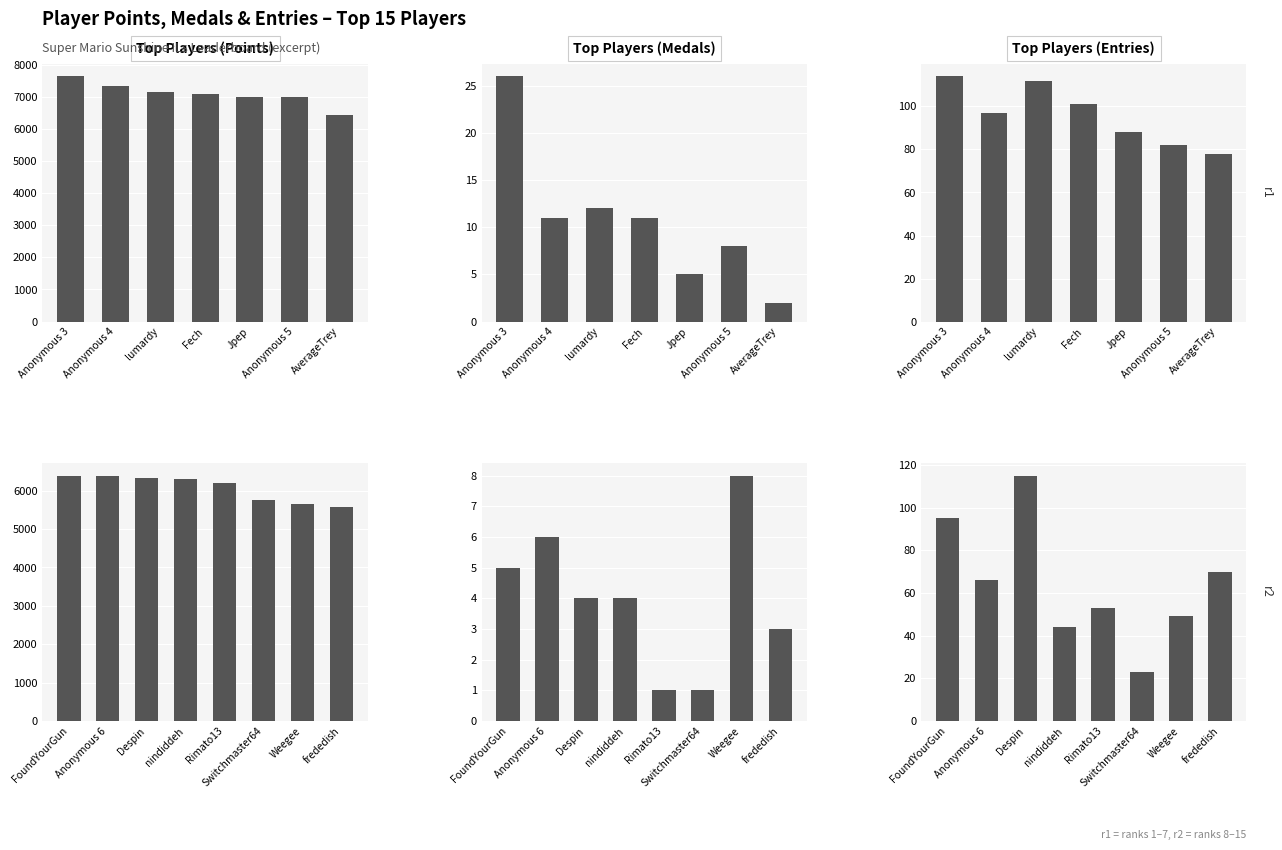

Count the number of categories in the chart.

8